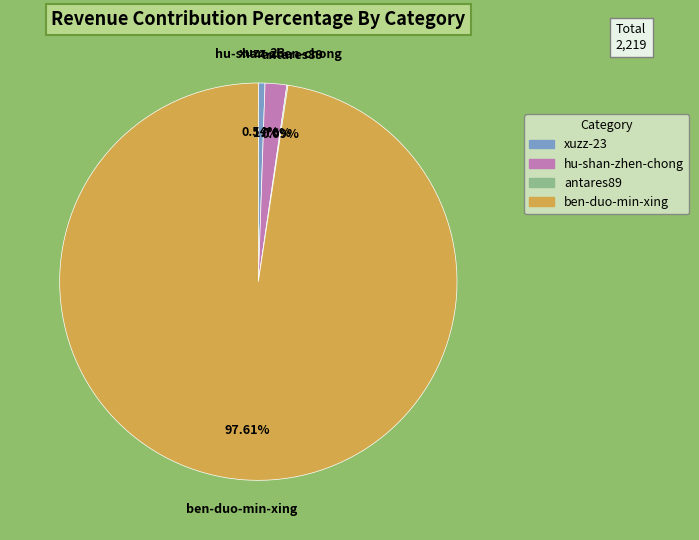

What percentage is NOT represented by hu-shan-zhen-chong?

98.2%